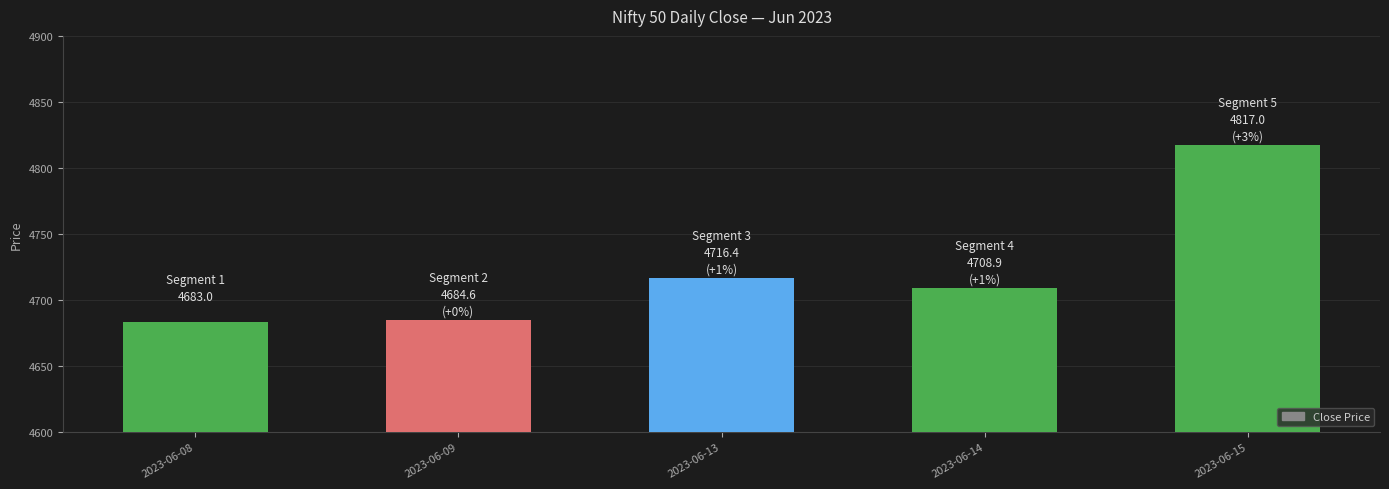

Reading right to left, what are all the values shown in this chart?

4817.0	4708.9	4716.4	4684.6	4683.0